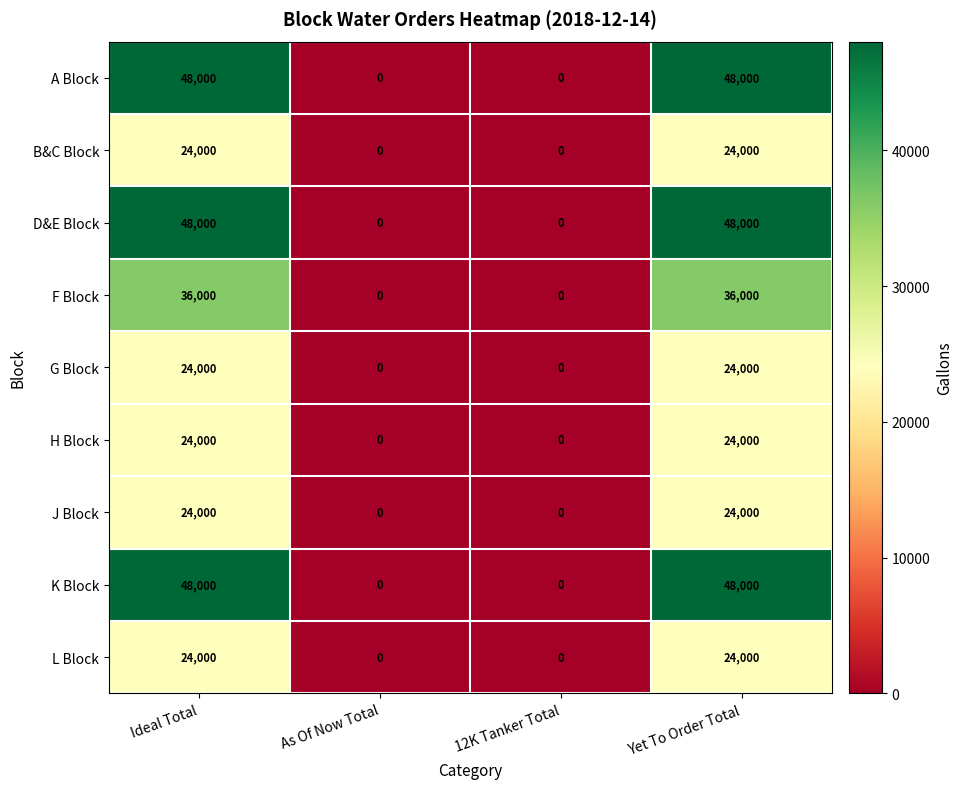

What is the greatest value displayed?

48000